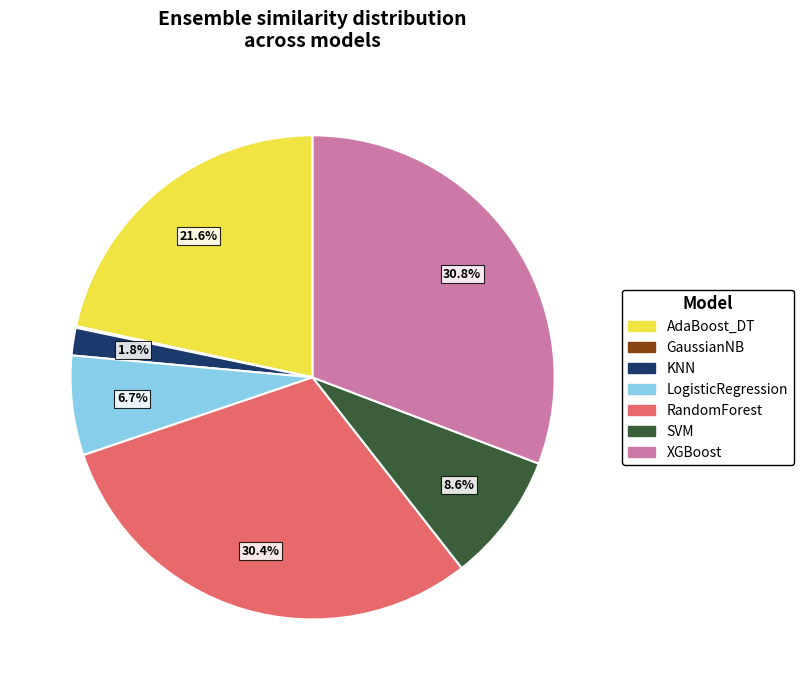

To the nearest percent, what is the difference between the largest and smallest slice percentages?

31%